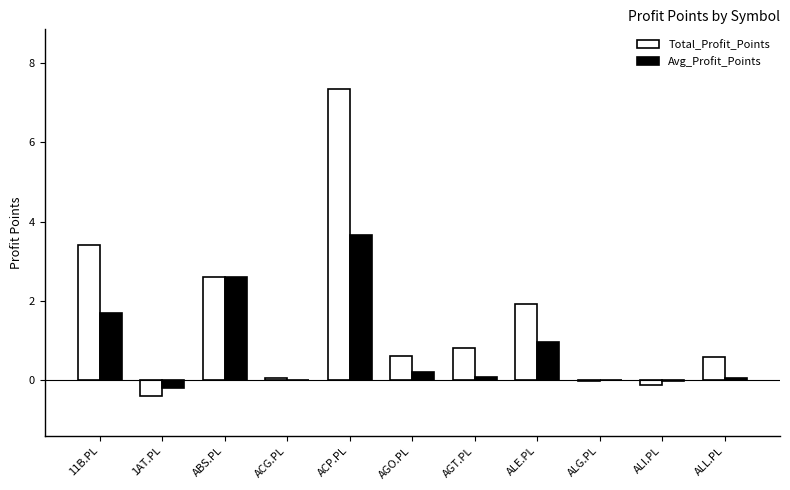

What is the sum of all Avg_Profit_Points values?

9.1